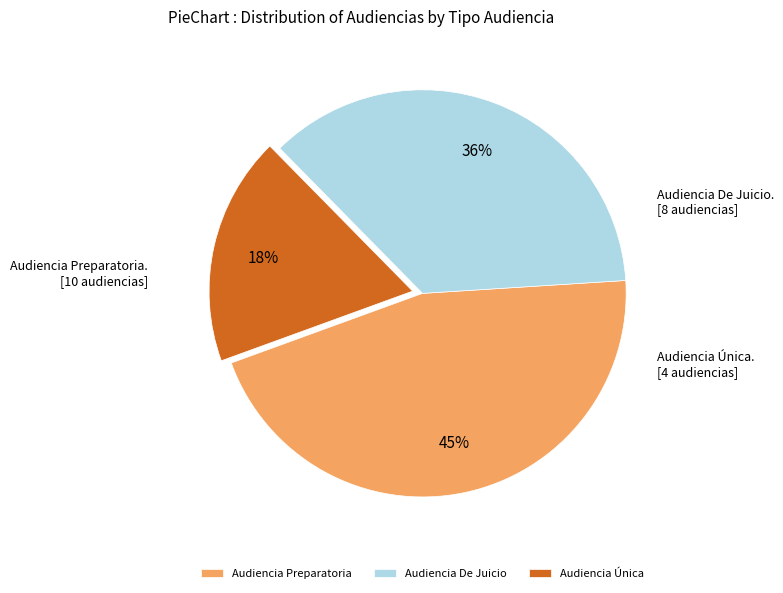

To the nearest percent, what percentage of the pie is Audiencia De Juicio?

36%